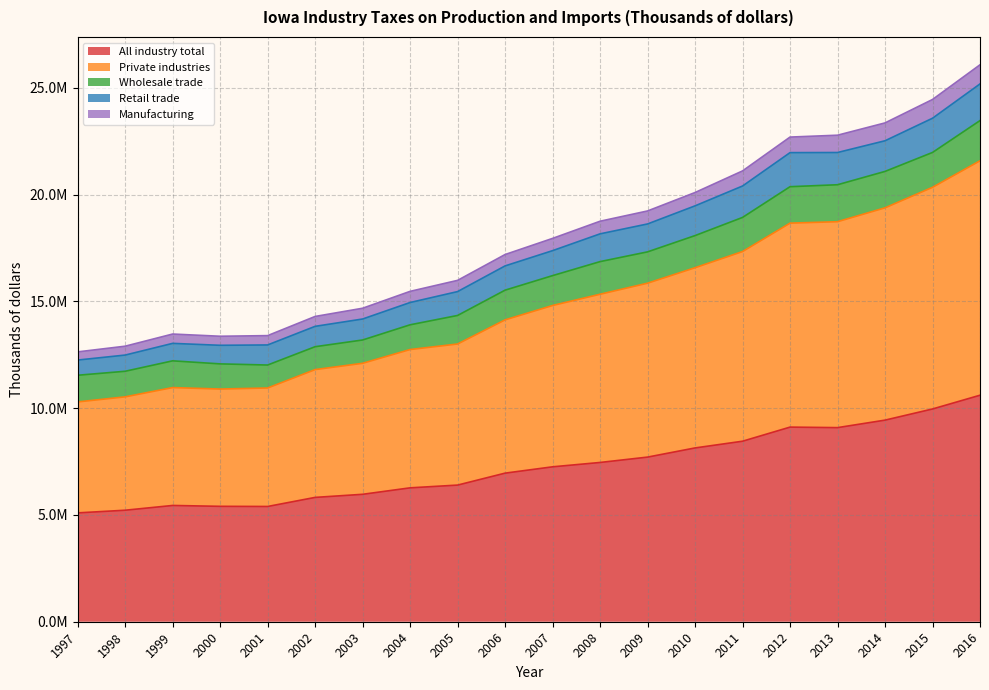

What are all the series names shown in the legend?

All industry total, Private industries, Wholesale trade, Retail trade, Manufacturing